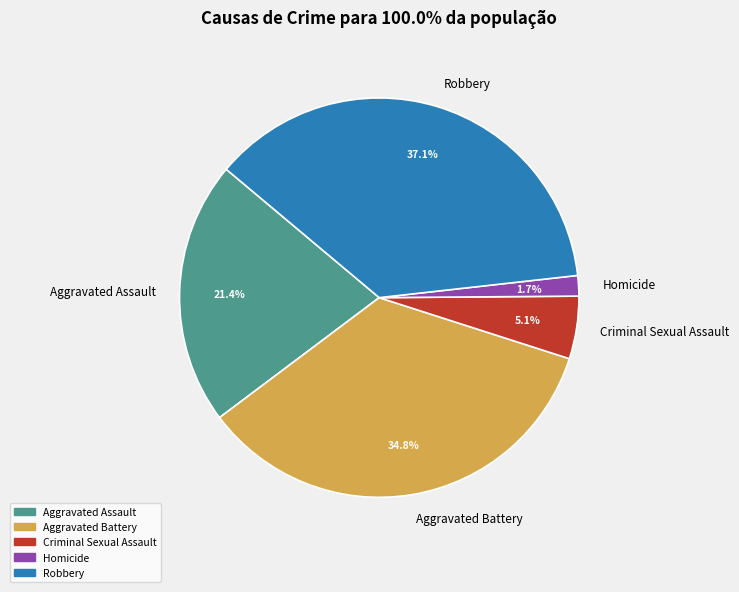

Which slice is the largest?

Robbery